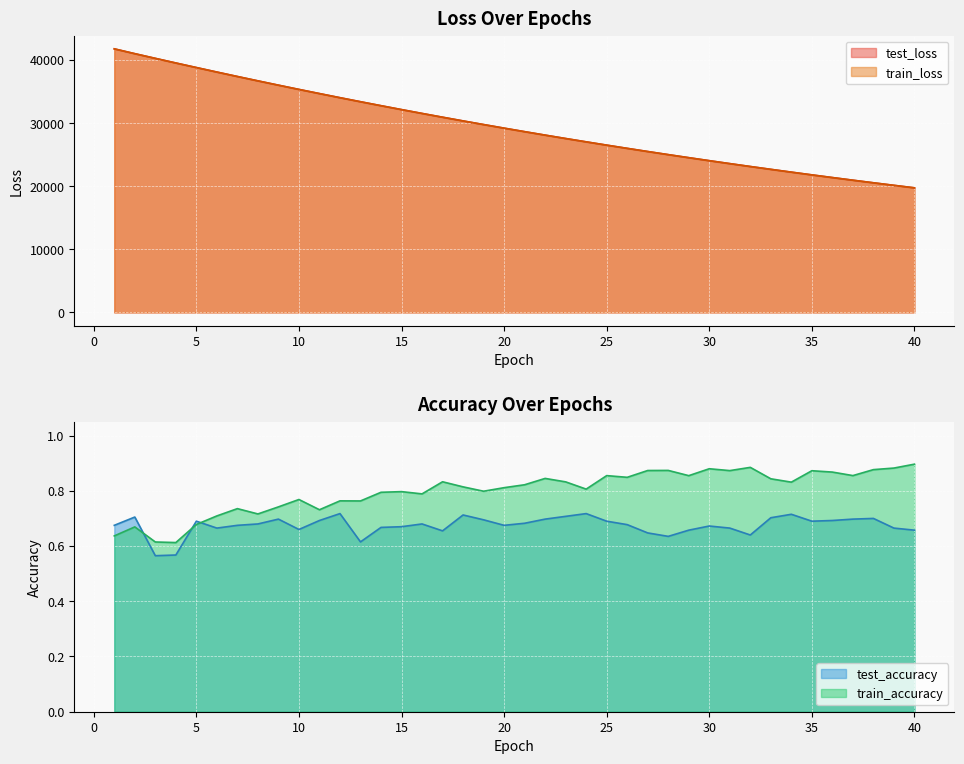

Rank the series at 40 from highest to lowest value.

test_loss, train_loss, train_accuracy, test_accuracy